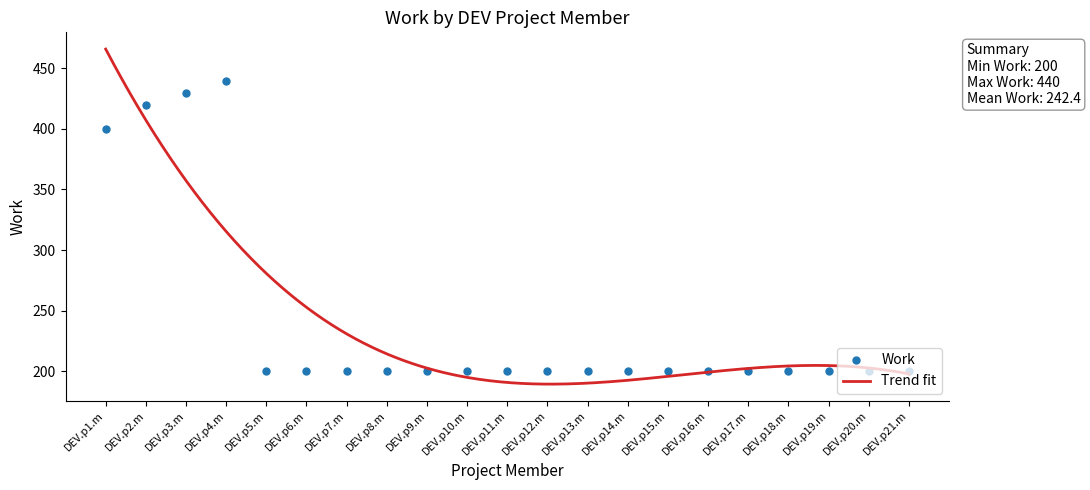

Rank the categories by value from highest to lowest.

DEV.p4.m, DEV.p3.m, DEV.p2.m, DEV.p1.m, DEV.p5.m, DEV.p6.m, DEV.p7.m, DEV.p8.m, DEV.p9.m, DEV.p10.m, DEV.p11.m, DEV.p12.m, DEV.p13.m, DEV.p14.m, DEV.p15.m, DEV.p16.m, DEV.p17.m, DEV.p18.m, DEV.p19.m, DEV.p20.m, DEV.p21.m